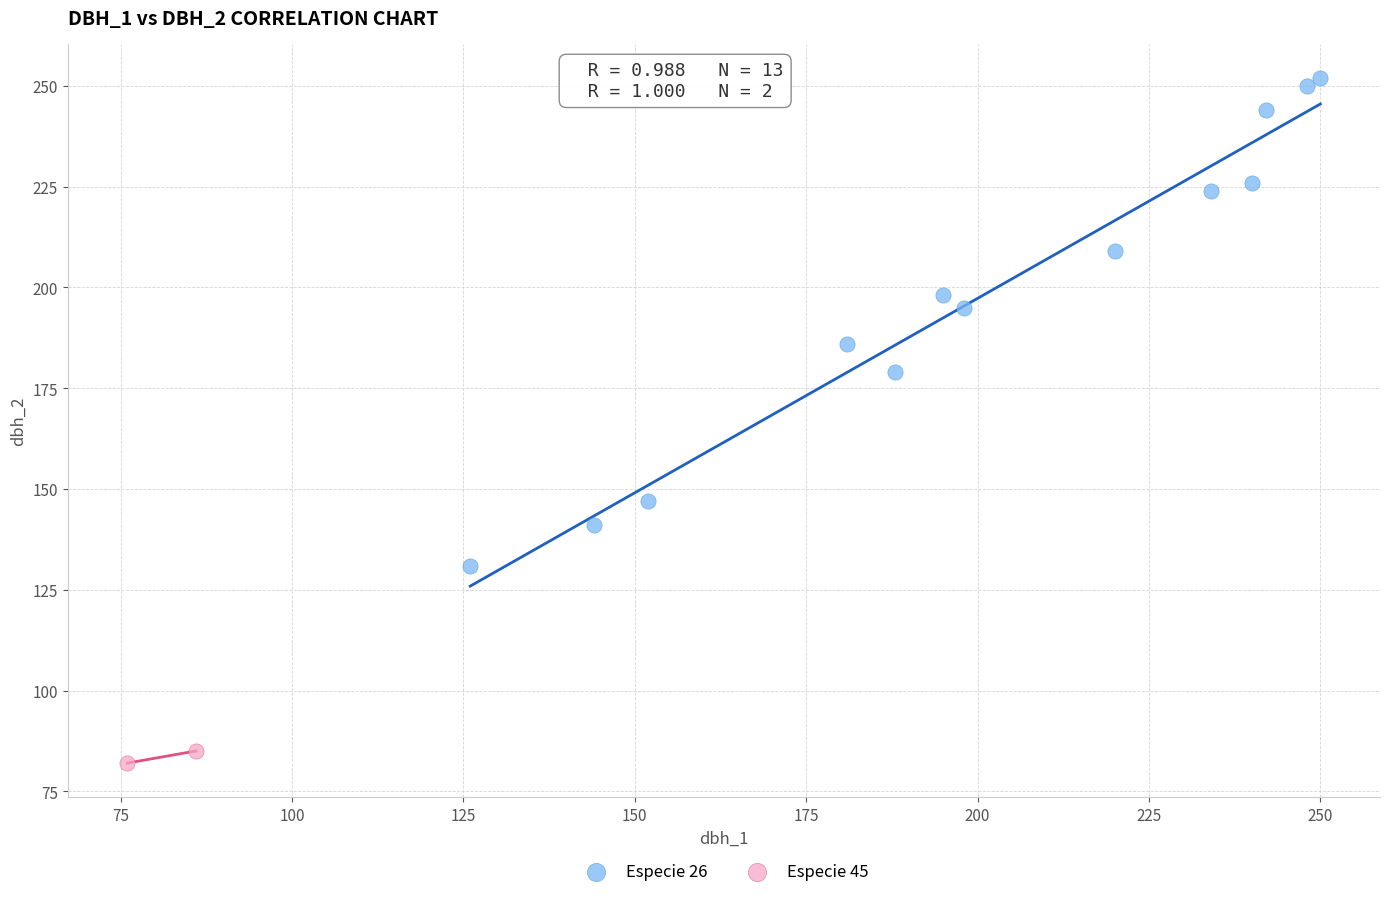

Which series reaches the maximum Y coordinate?

Especie 26